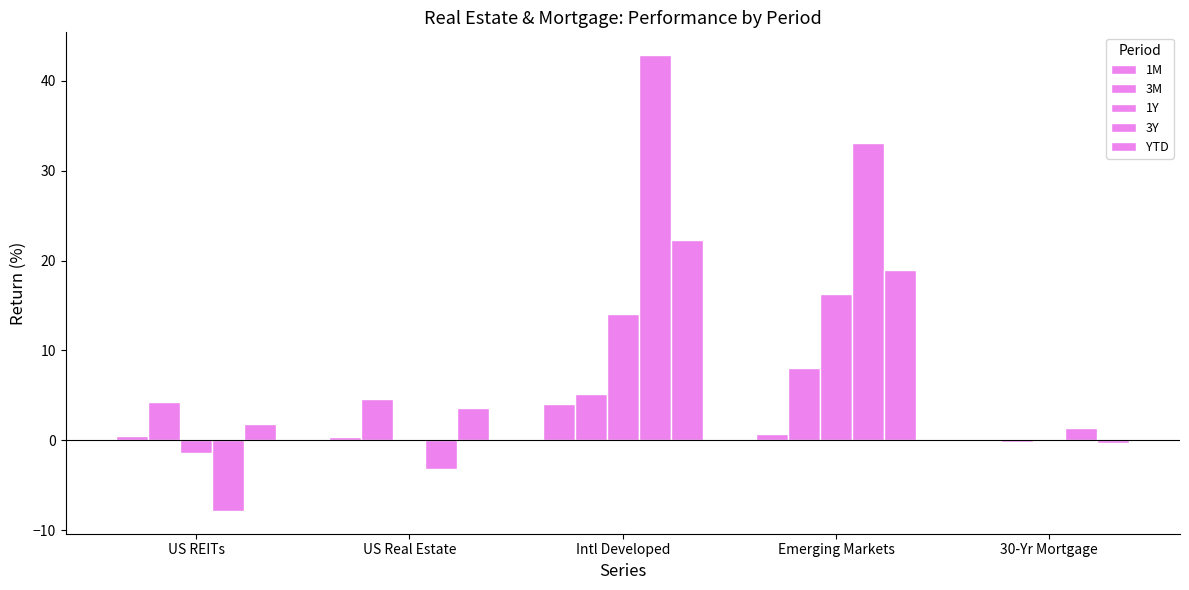

What is the sum of the 1Y values at Emerging Markets and US REITs?

14.9